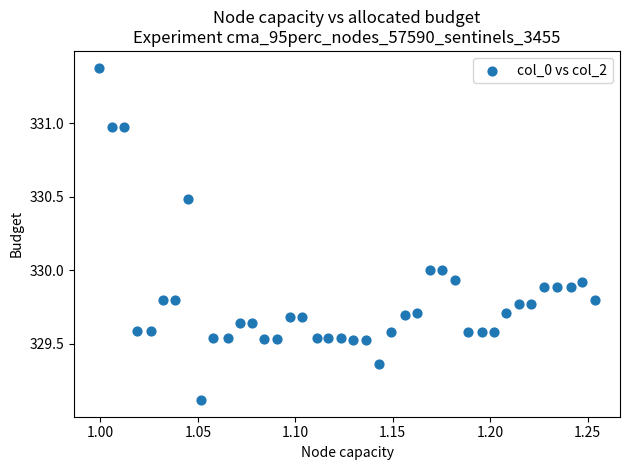

What is the range of X values (max minus min)?

0.3